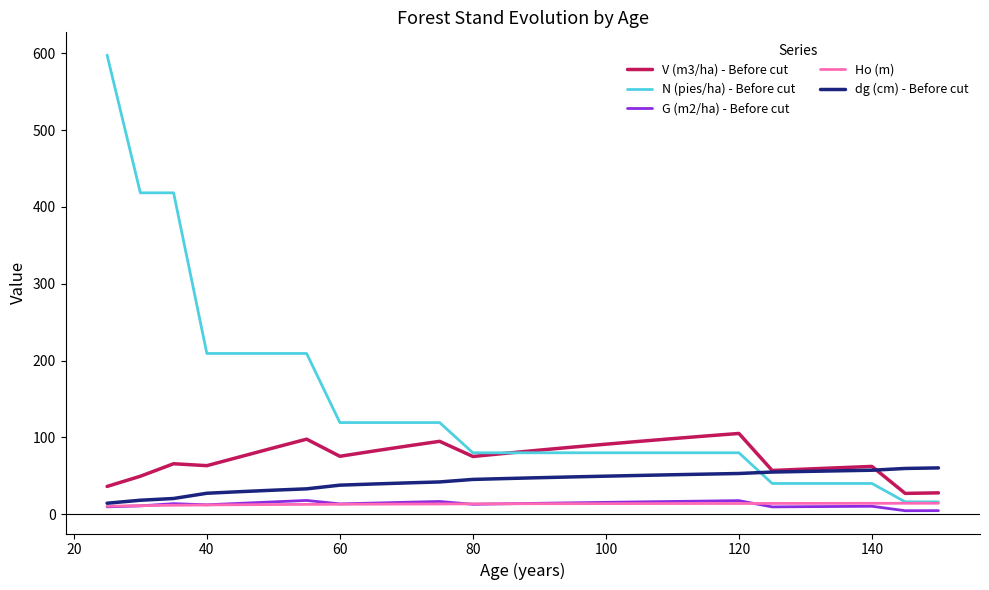

True or false: G (m2/ha) - Before cut and V (m3/ha) - Before cut intersect in this chart.

False